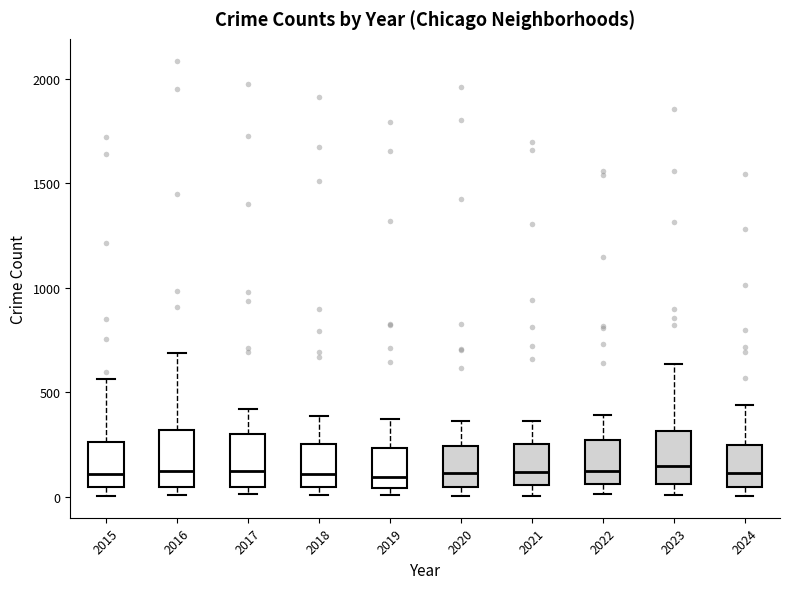

Reading left to right, transcribe this box plot: for each box, give where its median line is, the range the box spans, and where its two whiskers end, as read against the y-axis. The values are not printed on the chart, so give them approximately, as read against the axis.

2015: median 100, box 50 to 250, whiskers 0 to 550
2016: median 150, box 50 to 300, whiskers 0 to 700
2017: median 100, box 50 to 300, whiskers 0 to 400
2018: median 100, box 50 to 250, whiskers 0 to 400
2019: median 100, box 50 to 250, whiskers 0 to 400
2020: median 100, box 50 to 250, whiskers 0 to 350
2021: median 100, box 50 to 250, whiskers 0 to 350
2022: median 100, box 50 to 250, whiskers 0 to 400
2023: median 150, box 50 to 300, whiskers 0 to 650
2024: median 100, box 50 to 250, whiskers 0 to 450